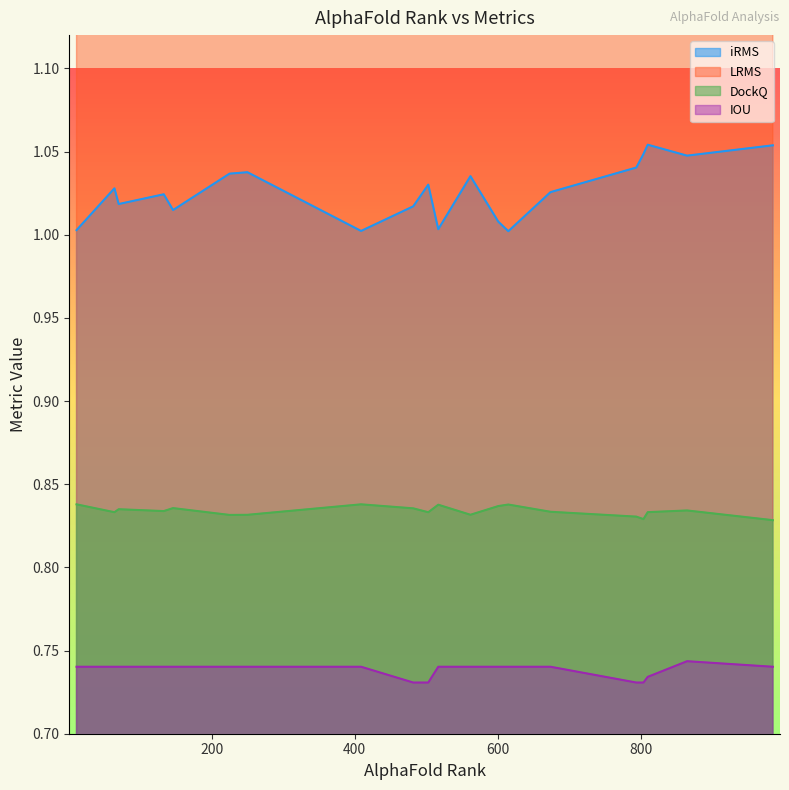

Which series changed the most between 674 and 804?

LRMS